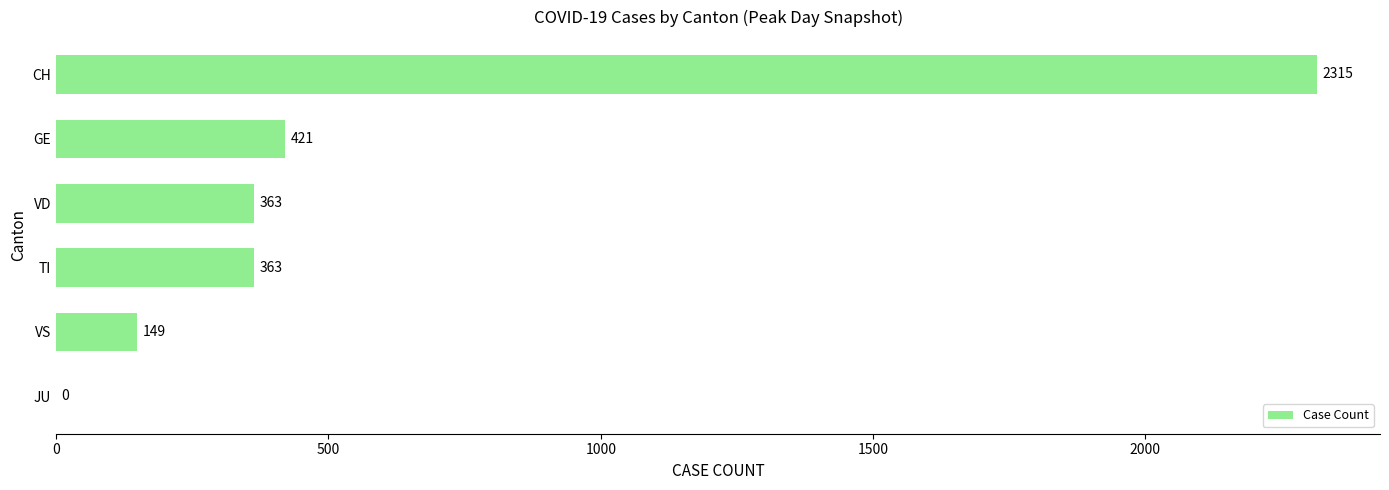

Is it true that the value at GE is 421?

True